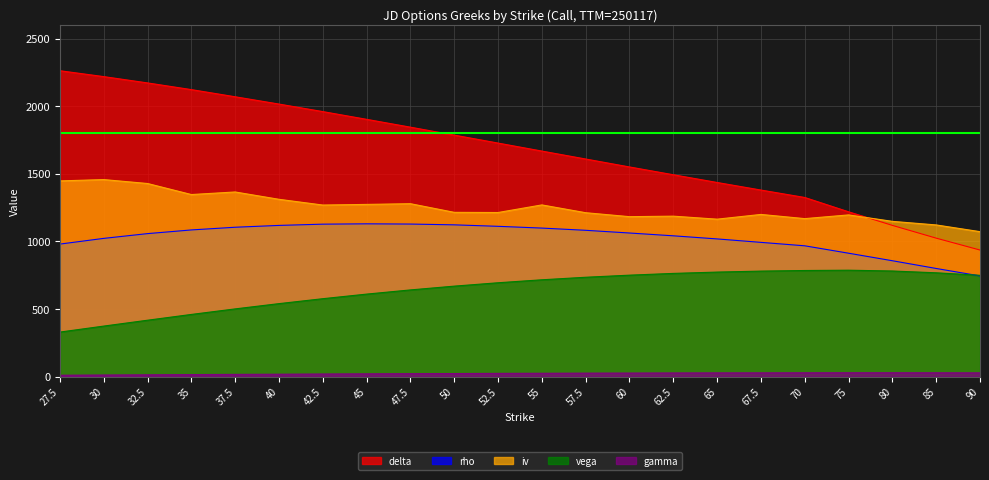

Between 47.5 and 60, which is larger?

47.5